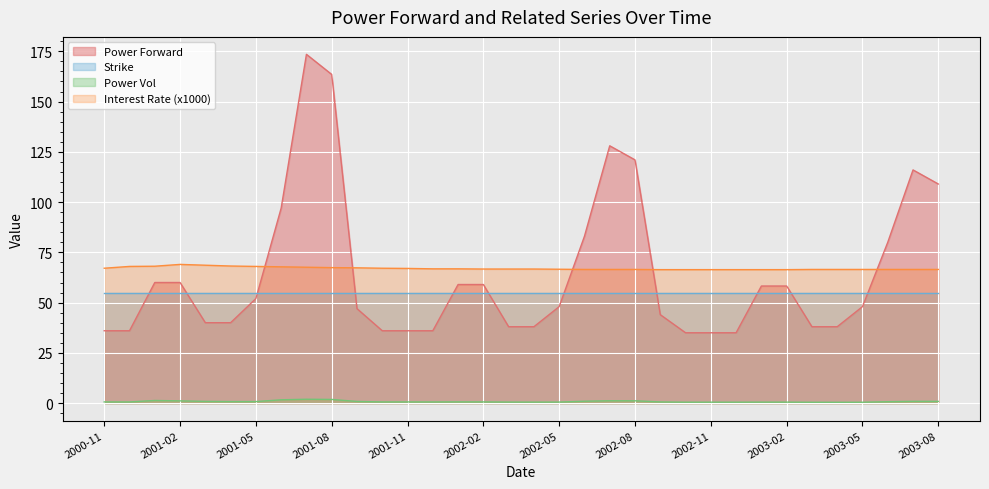

The Power Vol series shows 0.5 at 2002-12. True or false?

True